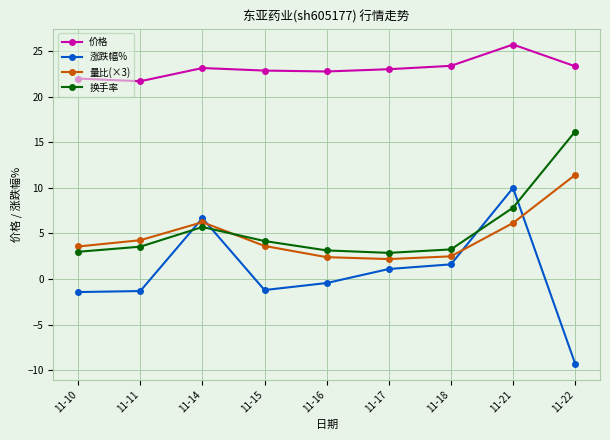

What value does the 换手率 series have at 11-15?

4.2